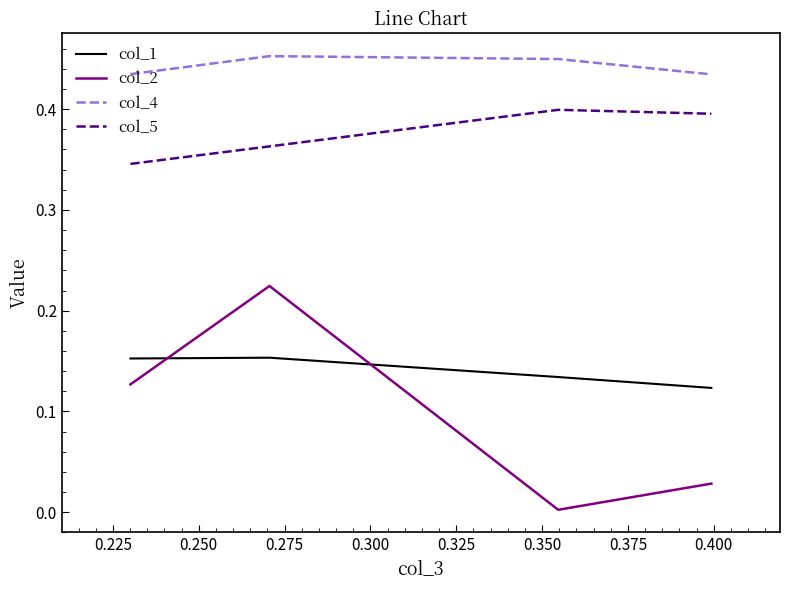

Does the chart display data point markers on the line(s)?

No